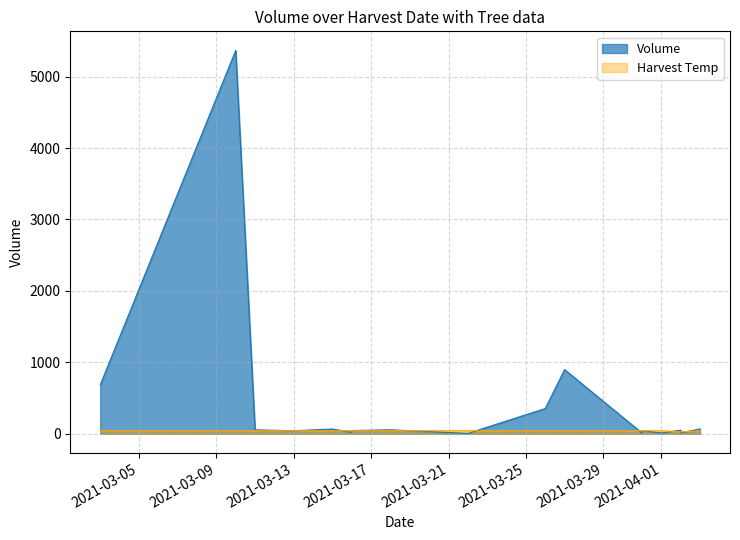

What is the ratio of the value at 2021-04-02 to the value at 2021-03-31?

1.6